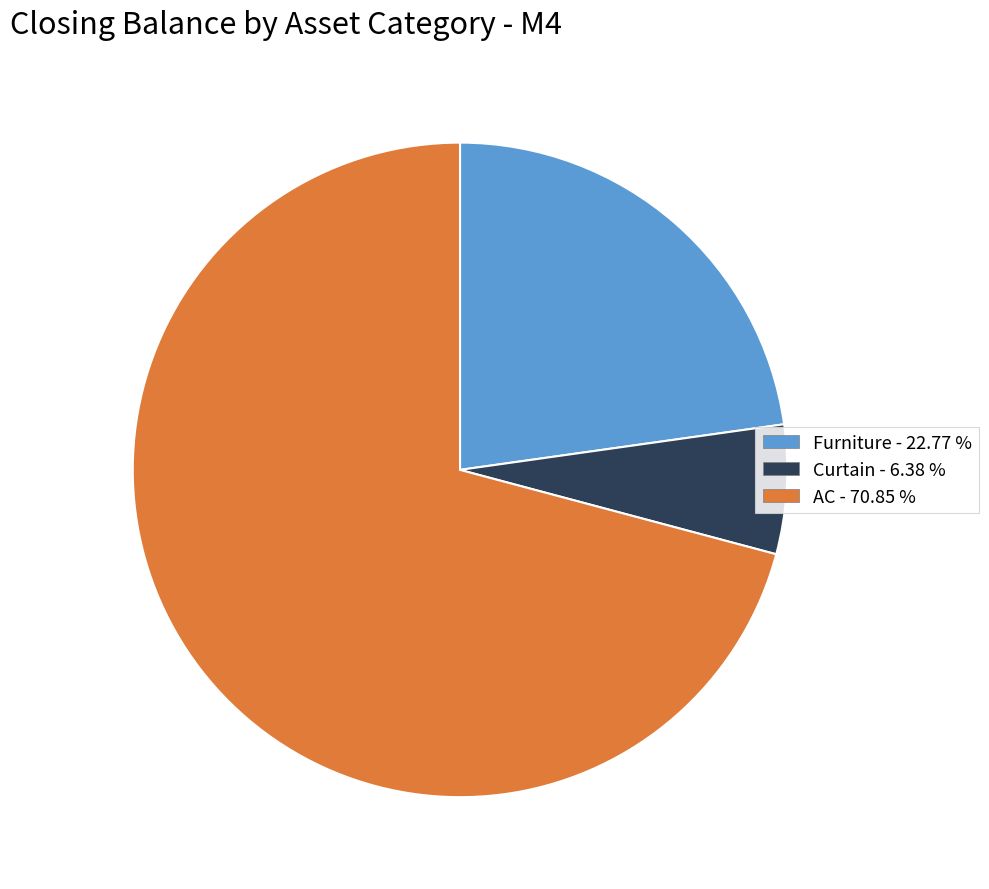

The Curtain slice represents 6% of the pie. True or false?

True